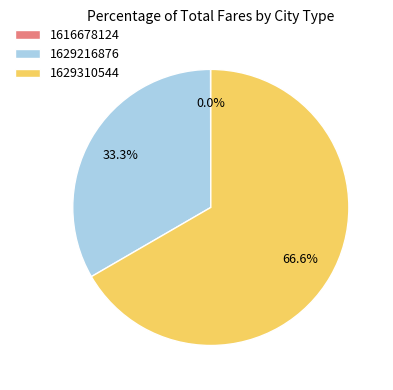

Does any single category account for the majority?

Yes